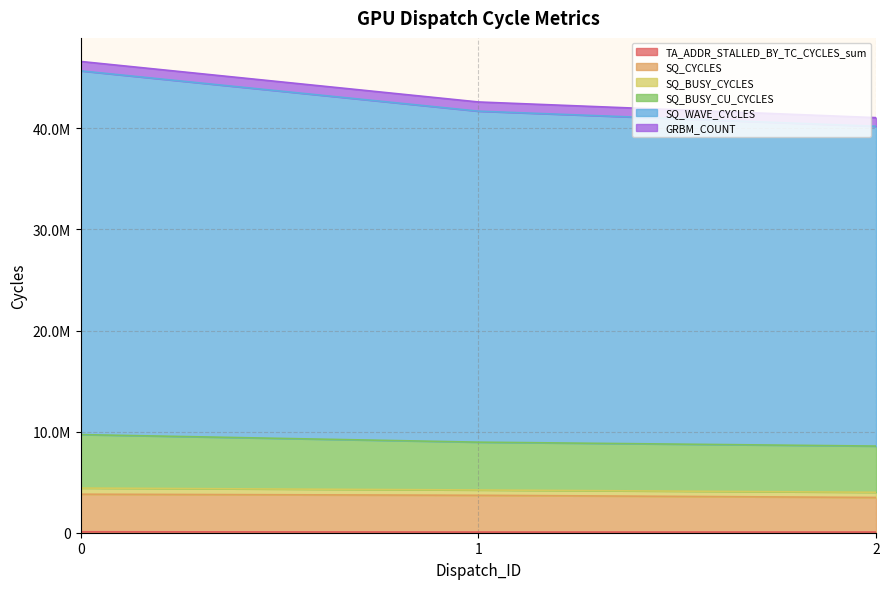

The SQ_CYCLES series shows 1241846 at 1. True or false?

False